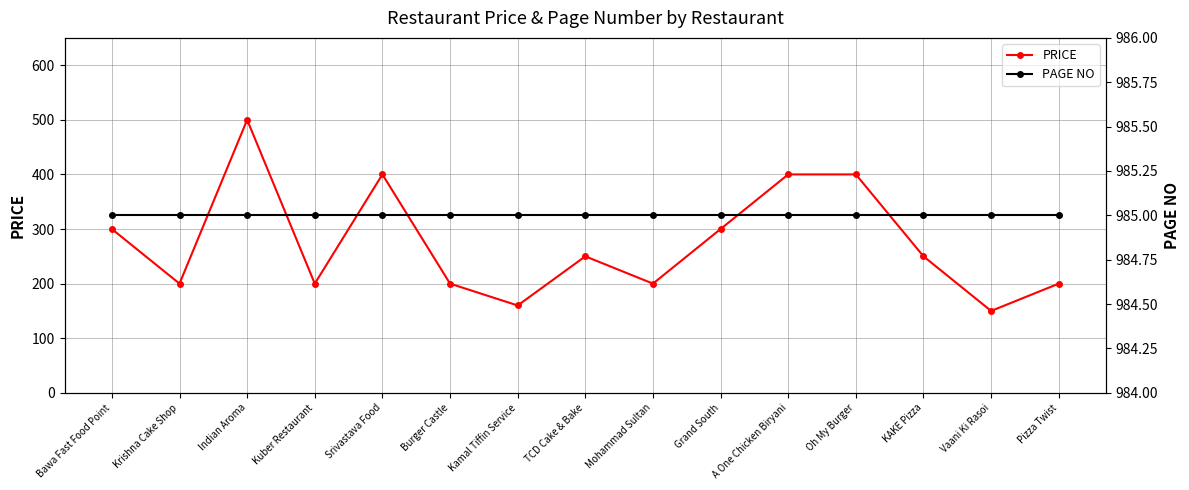

Reading left to right, list all the values displayed in this chart.

PRICE: 300	200	500	200	400	200	160	250	200	300	400	400	250	150	200
PAGE NO: 985	985	985	985	985	985	985	985	985	985	985	985	985	985	985